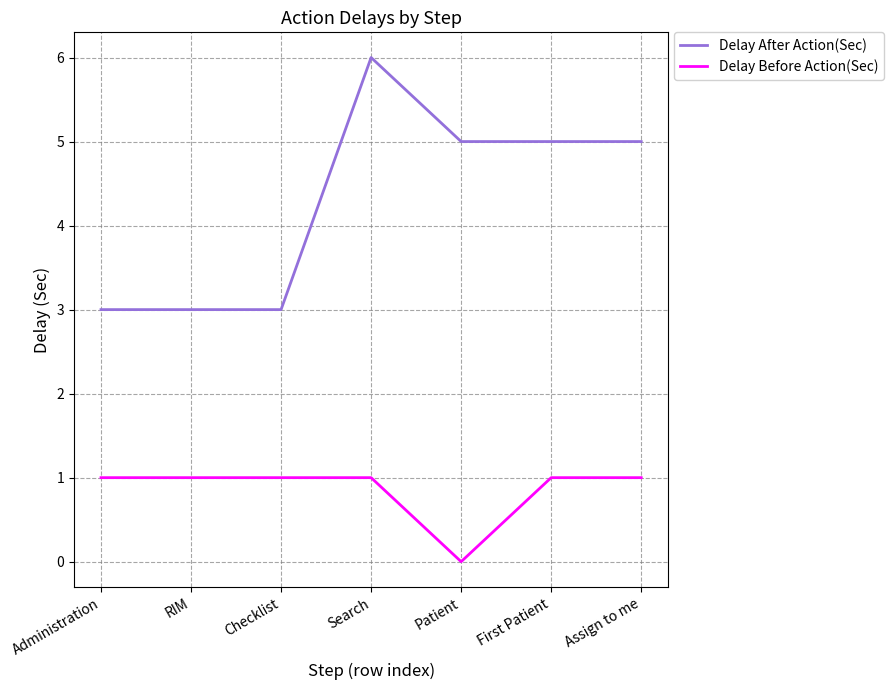

What value does the Delay After Action(Sec) series have at Checklist?

3